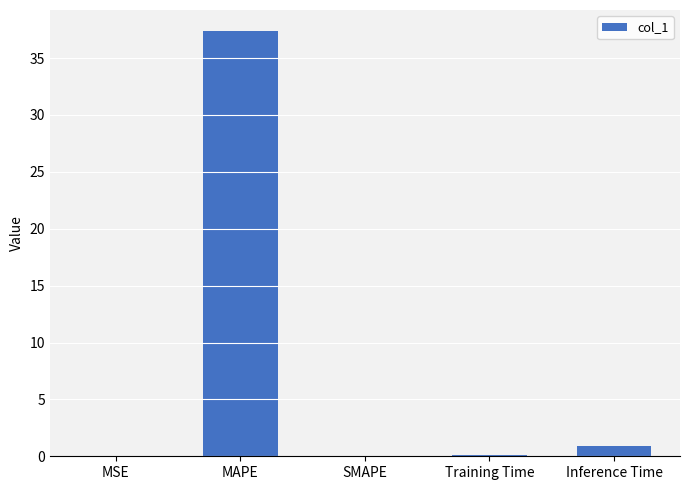

What is the sum of all values?

38.4